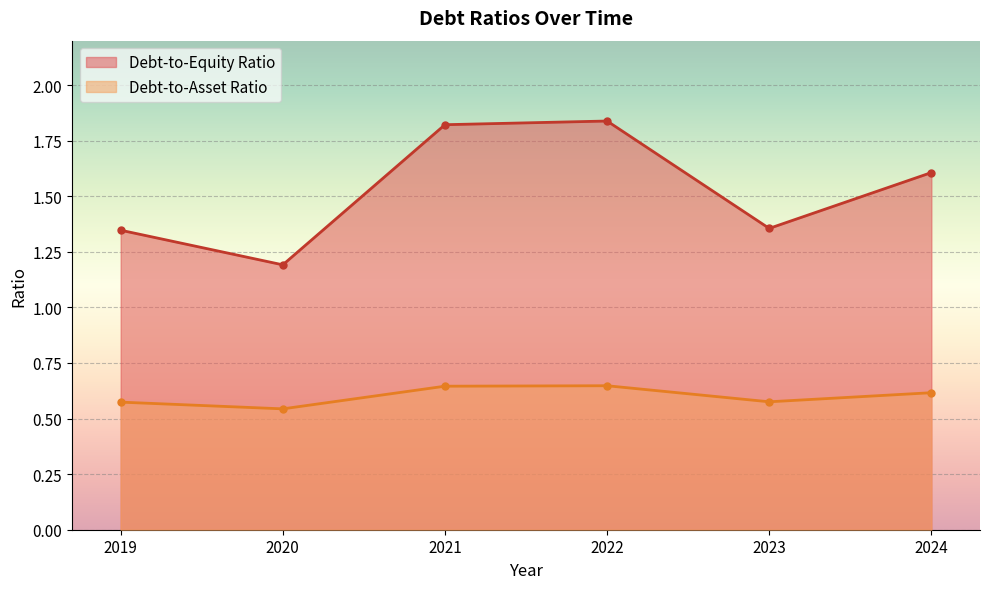

What is the total value across all series at 2022?

2.5